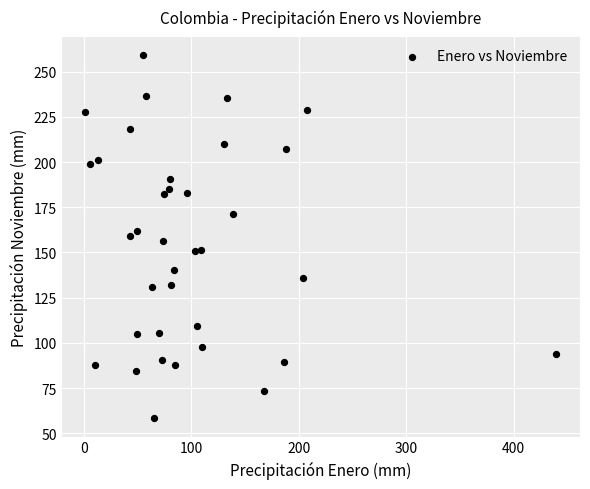

What is the range of Y values (max minus min)?

200.8